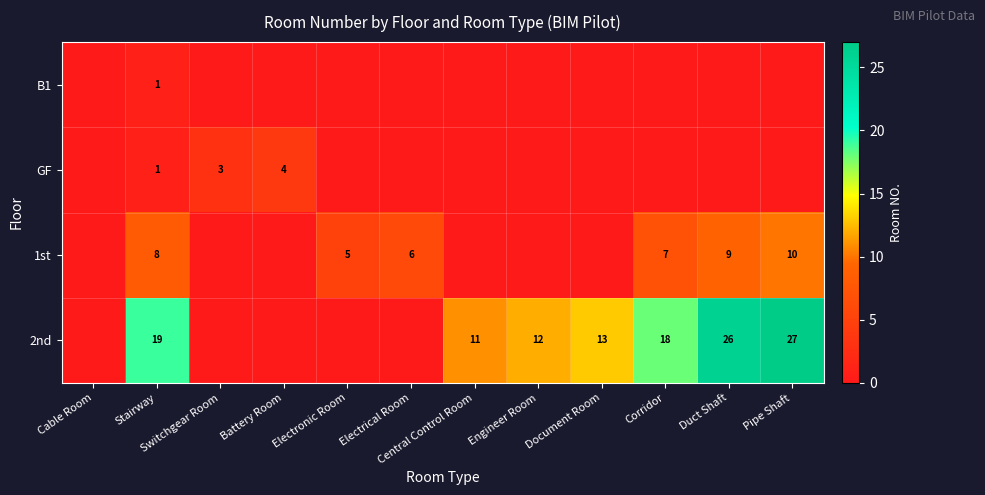

Is it true that 2nd equals 46 at Duct Shaft?

False